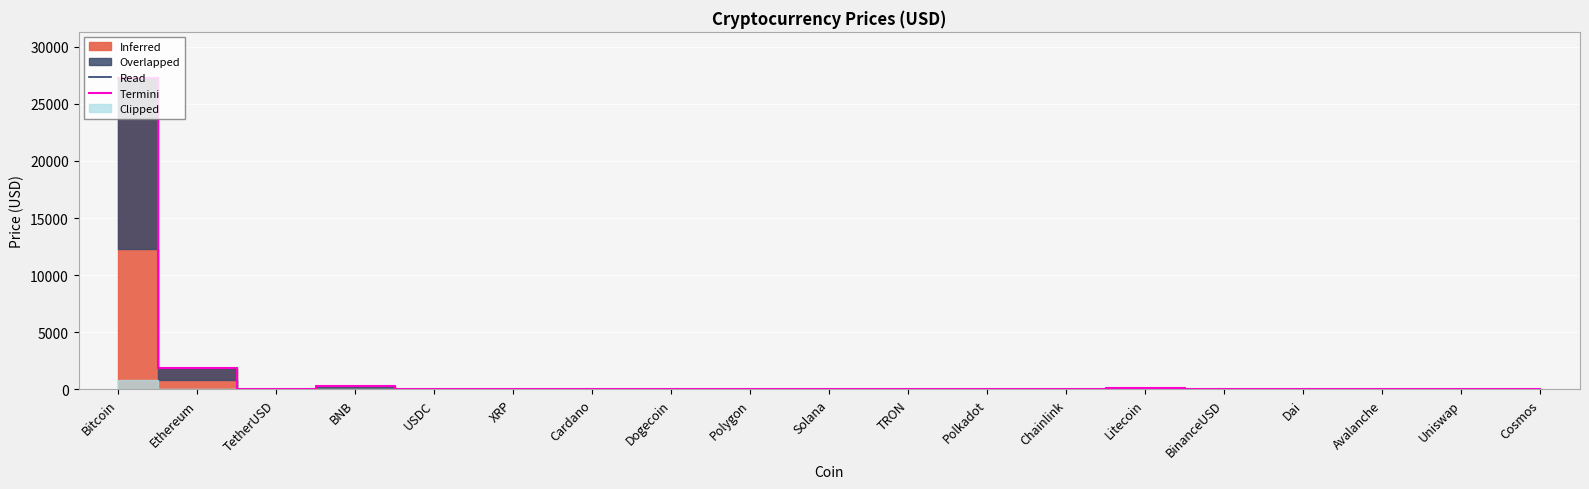

What is the maximum value shown in the chart?

27217.3